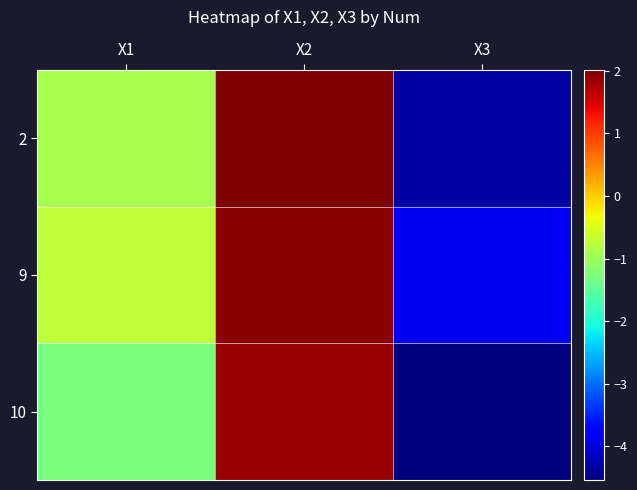

Count the number of data series in this chart.

3